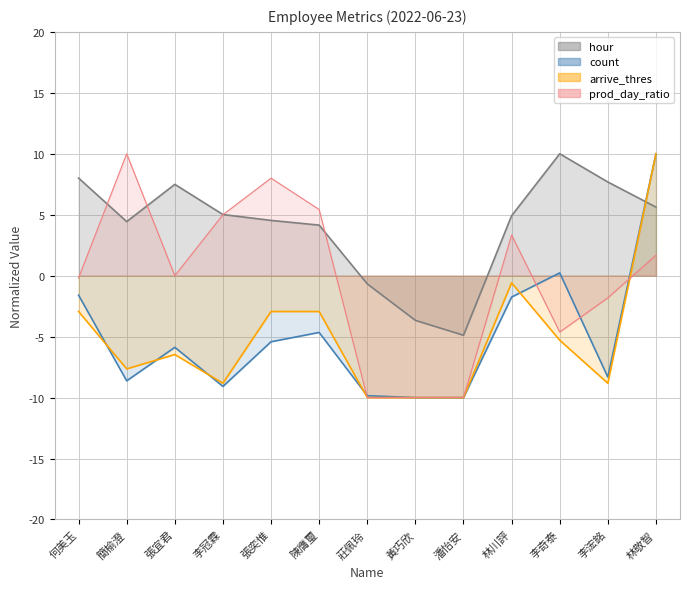

In count, how many points are higher than both neighbors (excluding endpoints)?

3